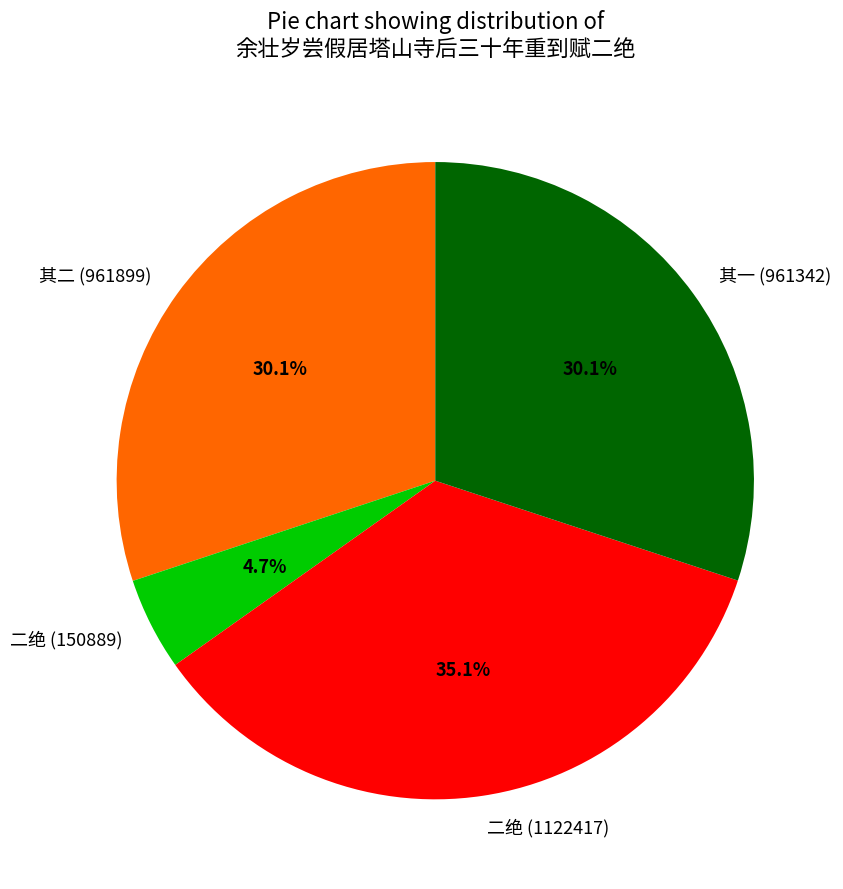

How many slices are in this pie chart?

4